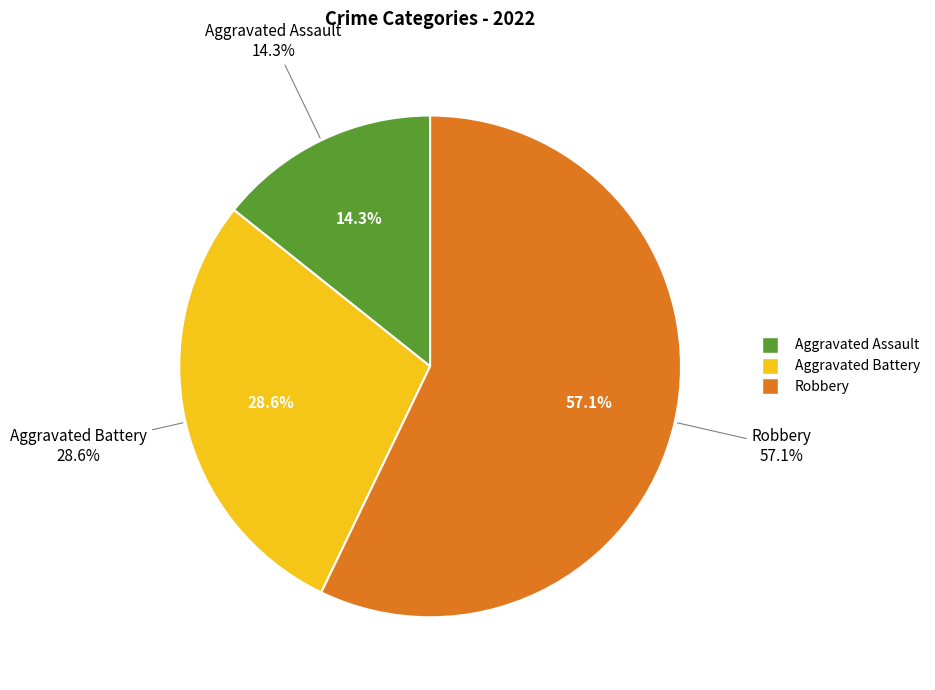

To the nearest percent, what is the difference between the Robbery and Aggravated Battery slice percentages?

29%